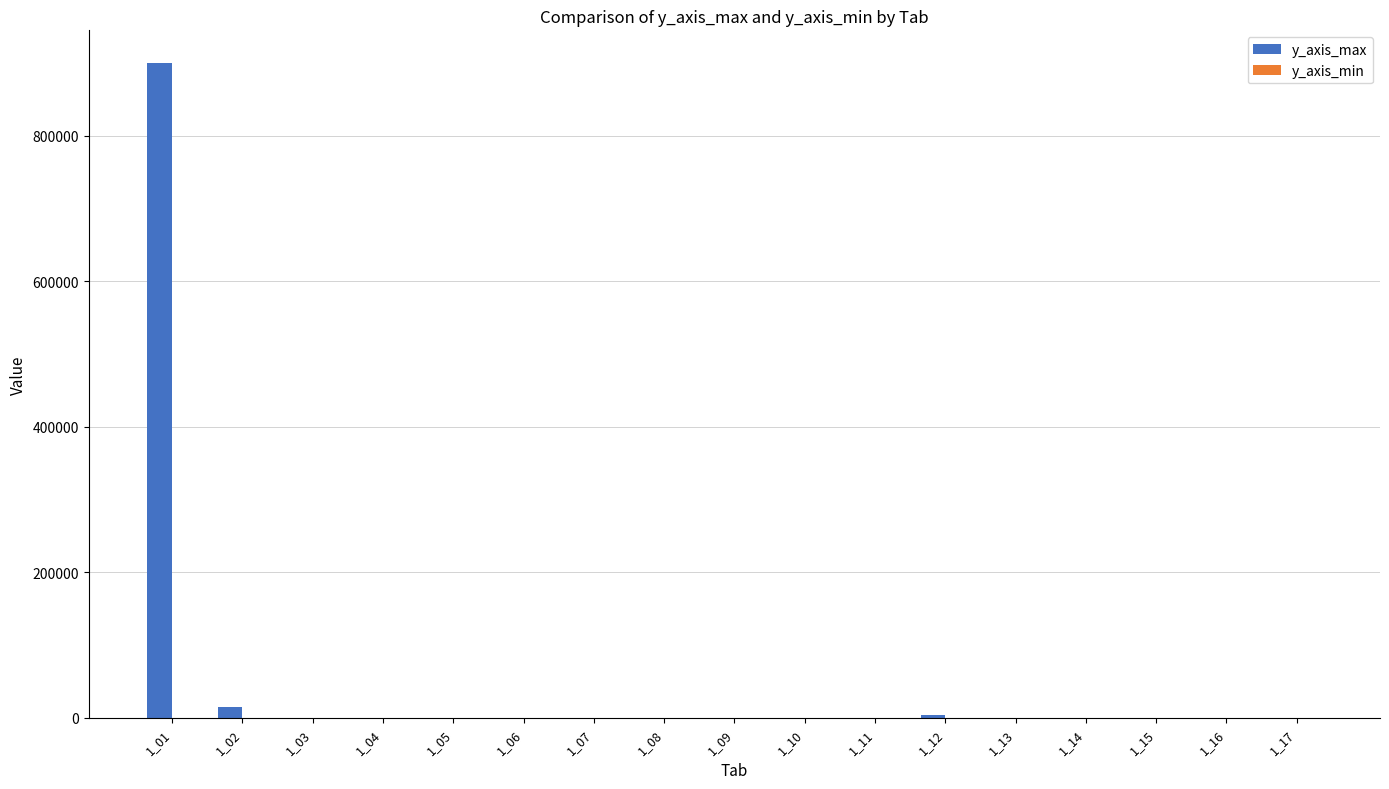

What is the maximum value shown in the chart?

900000.0